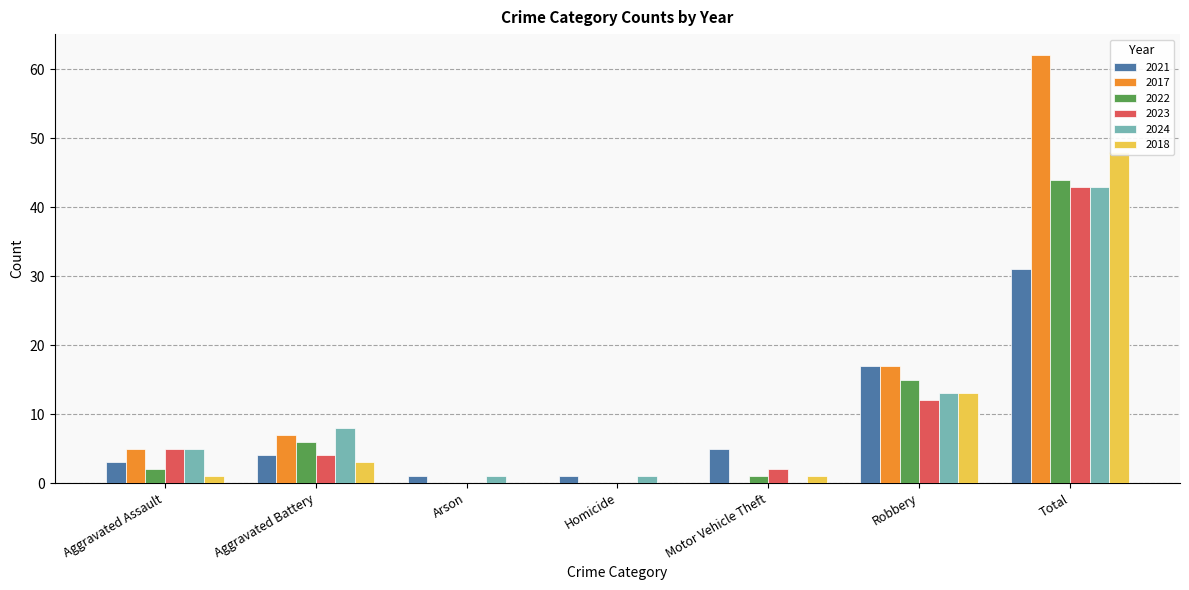

Rank the categories by 2021 value from lowest to highest.

Arson, Homicide, Aggravated Assault, Aggravated Battery, Motor Vehicle Theft, Robbery, Total